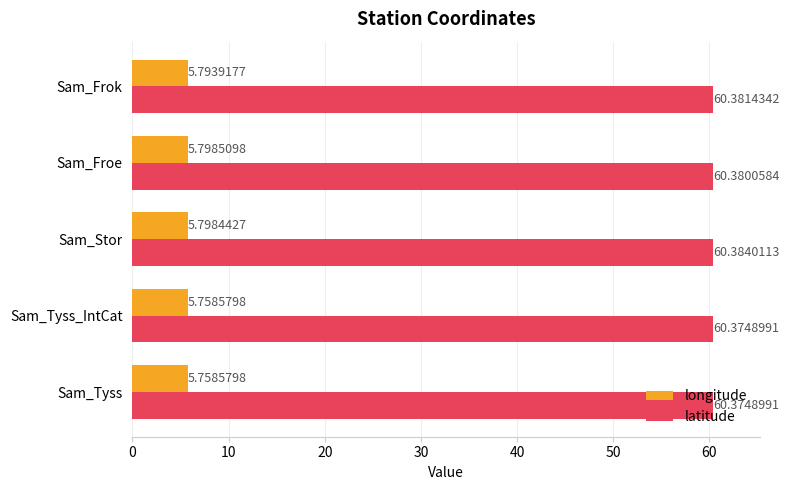

What is the sum of all longitude values?

28.9